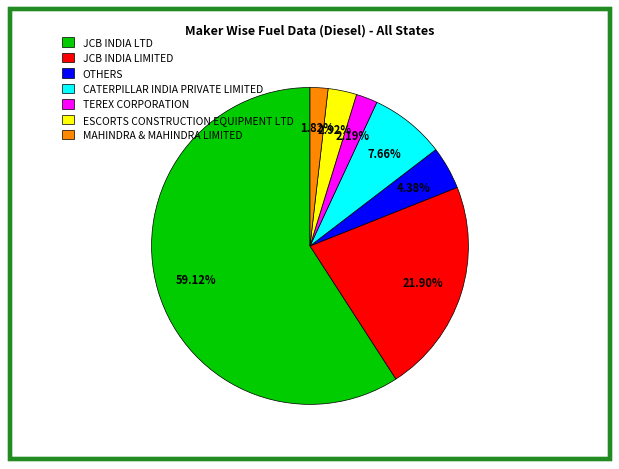

The MAHINDRA & MAHINDRA LIMITED slice represents 13% of the pie. True or false?

False